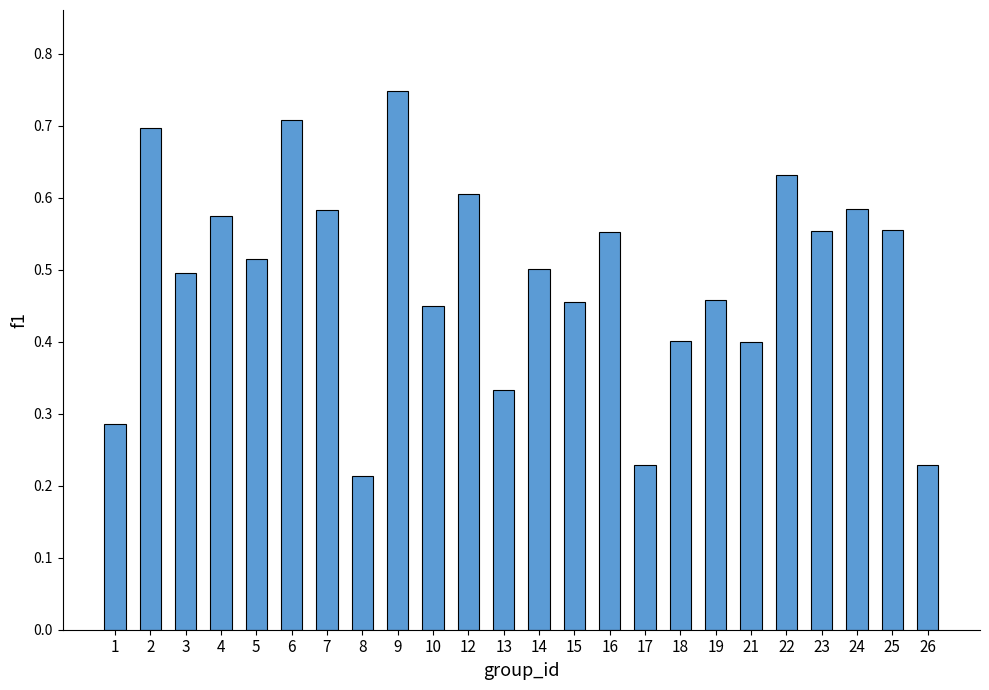

What is the sum of all values?

11.8